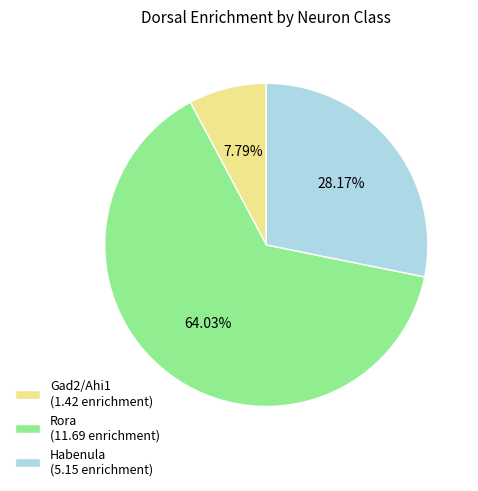

How many segments does this pie chart have?

3